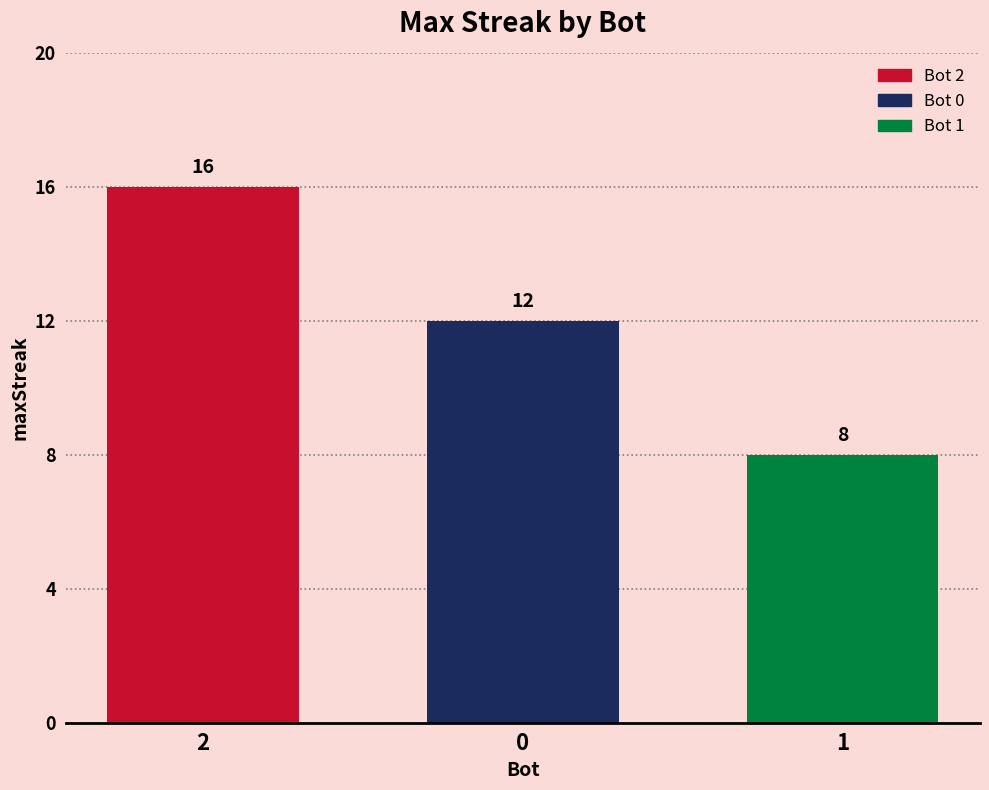

True or false: the data shows 20 at 0.

False